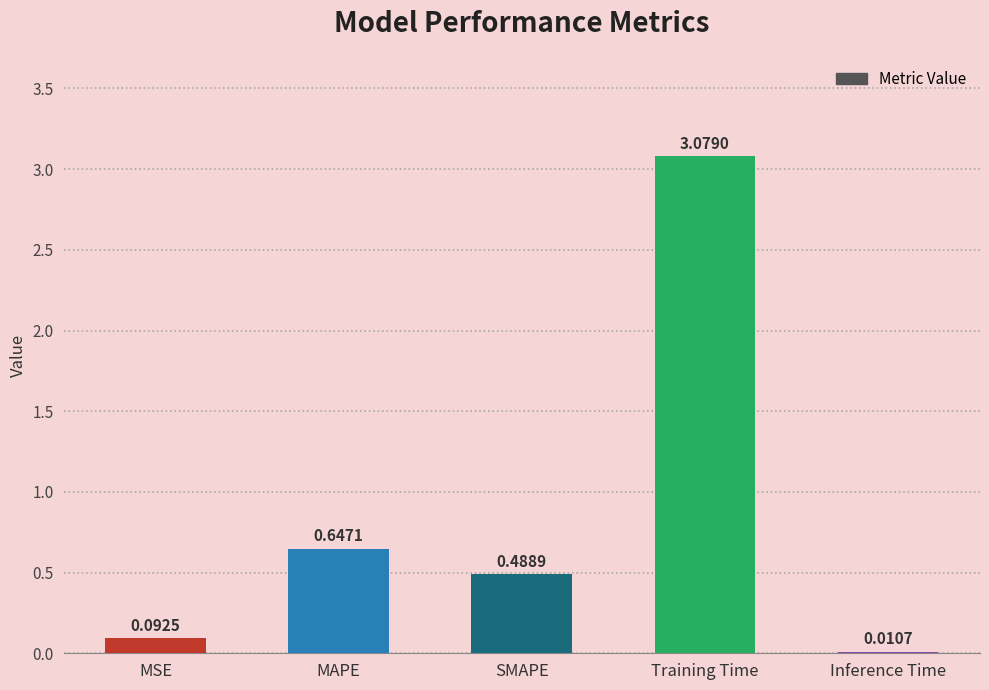

At which label is the value closest to 1?

MAPE